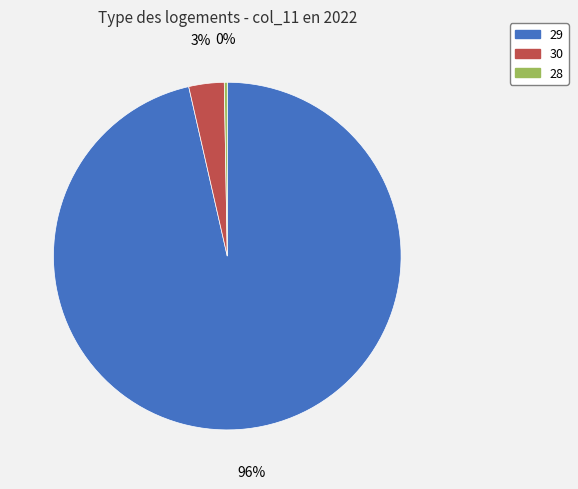

To the nearest percent, what is the average slice percentage?

33%